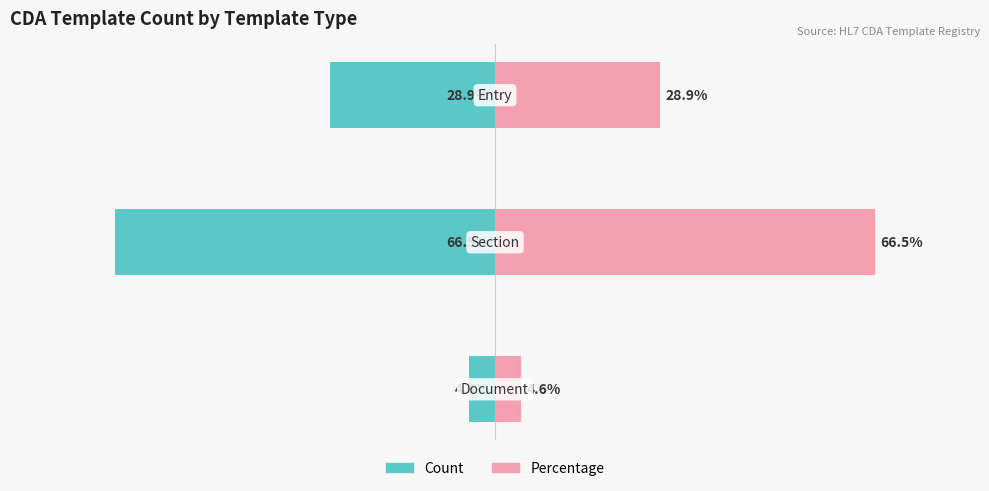

What is the minimum value for Count?

-66.5